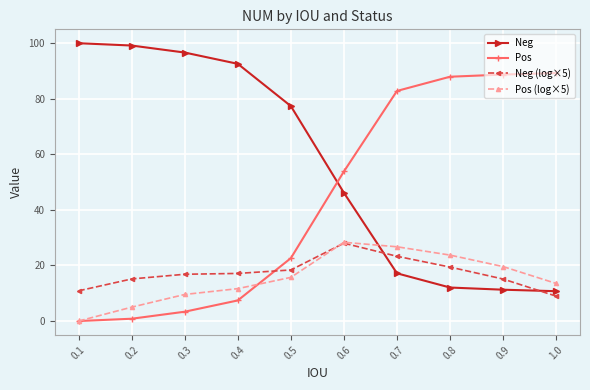

What is the difference between the highest and lowest values at 0.1?

100.0